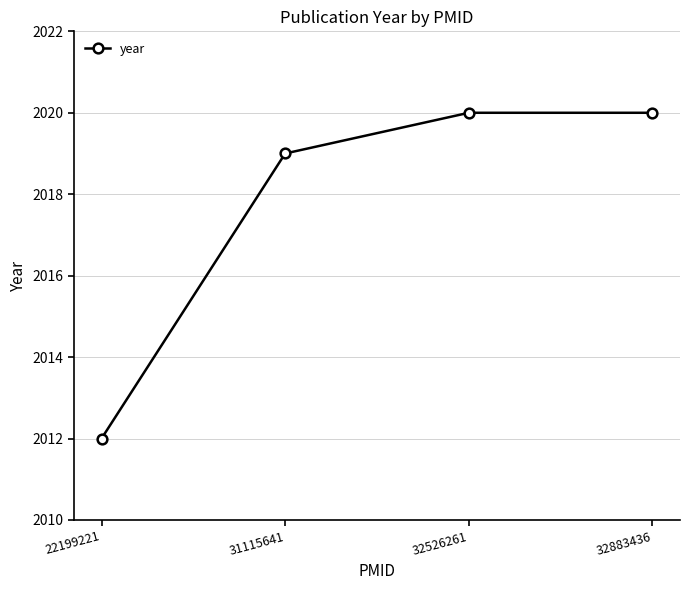

What is the difference between the second highest and minimum values?

8